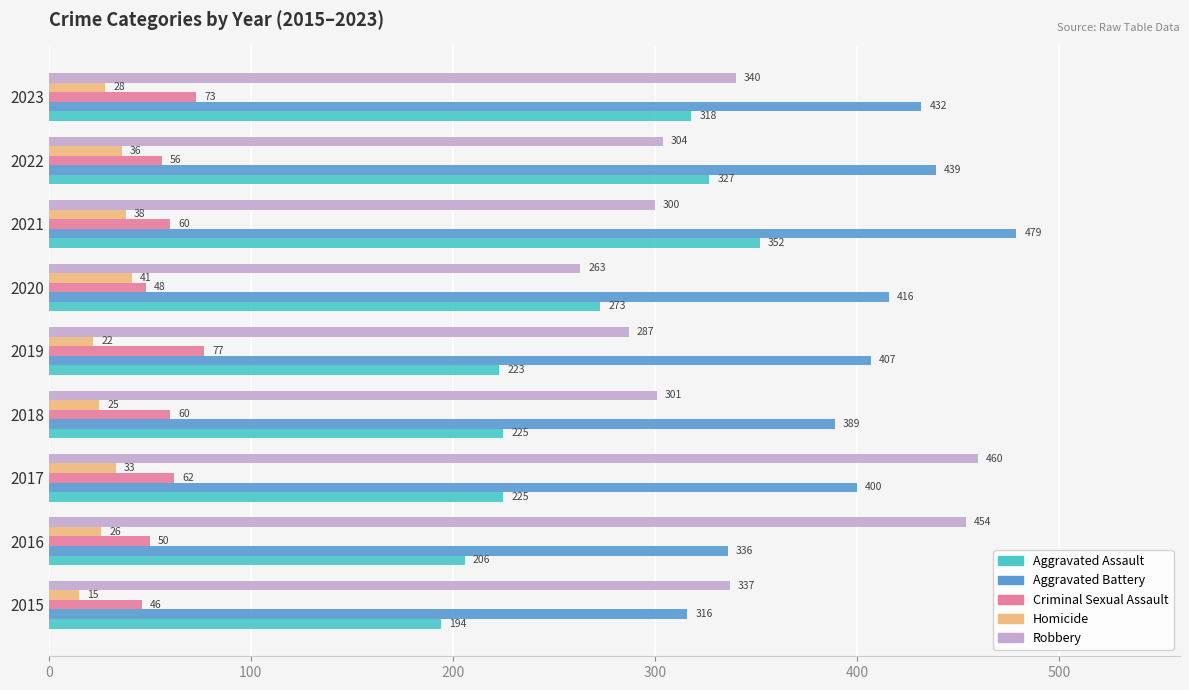

What is the total value across all series at 2023?

1191